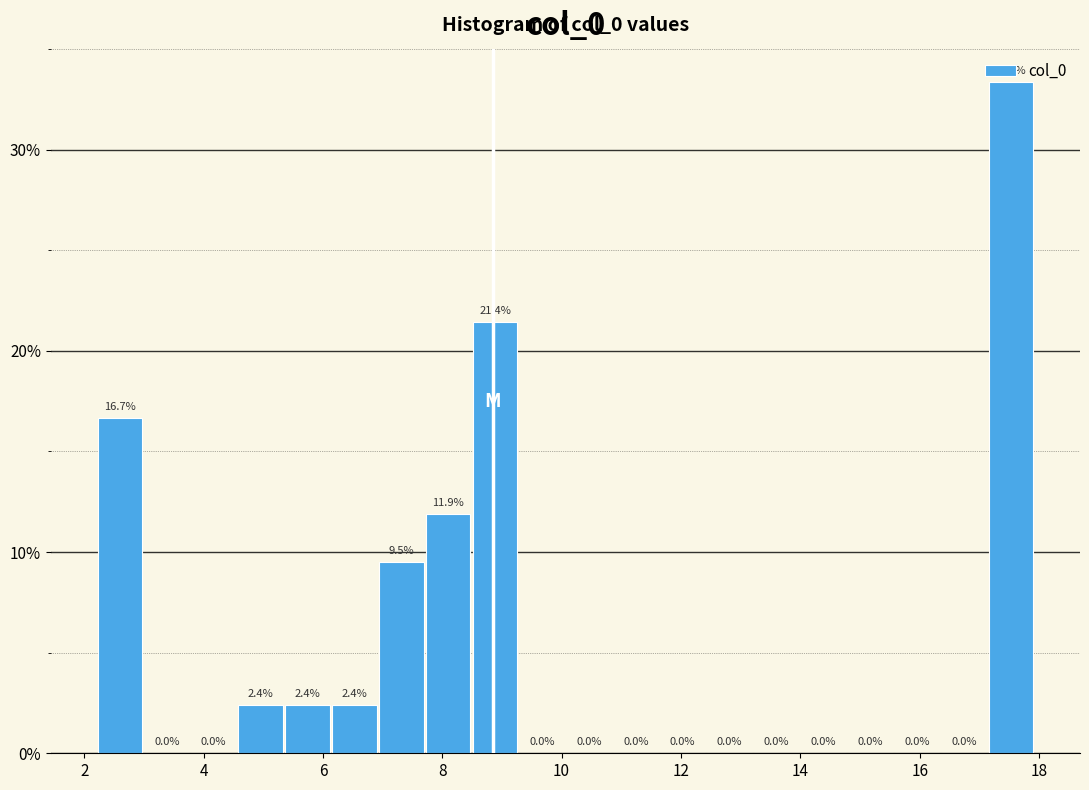

Read against the x-axis, roughly where is the centre of the tallest bar?

17.6